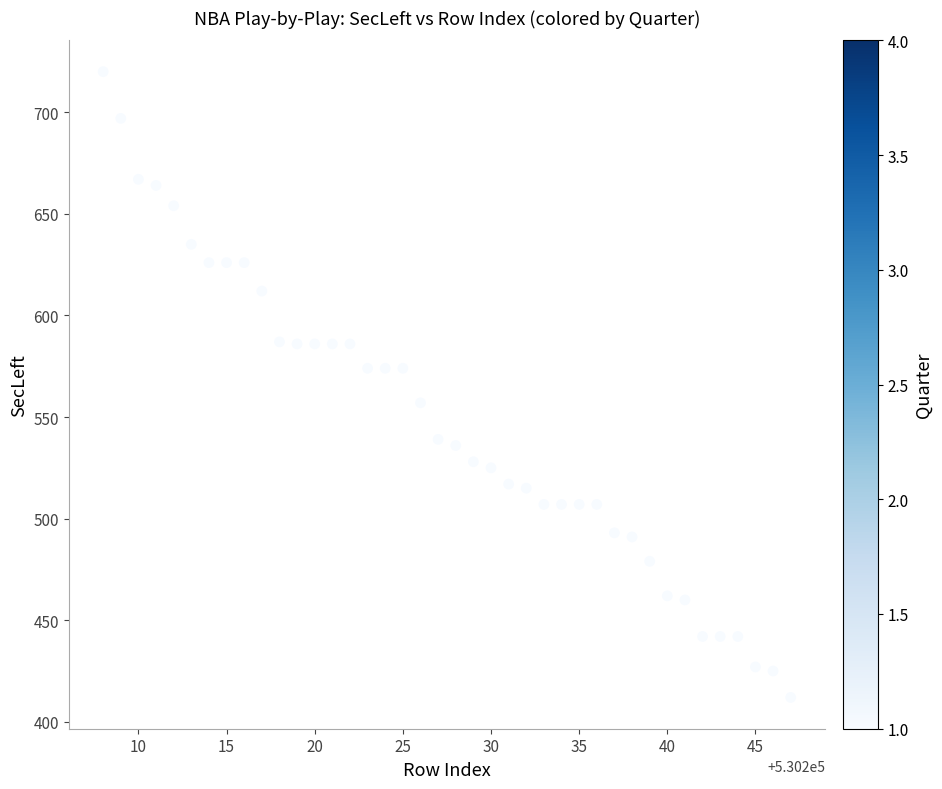

What is the range of X values (max minus min)?

39